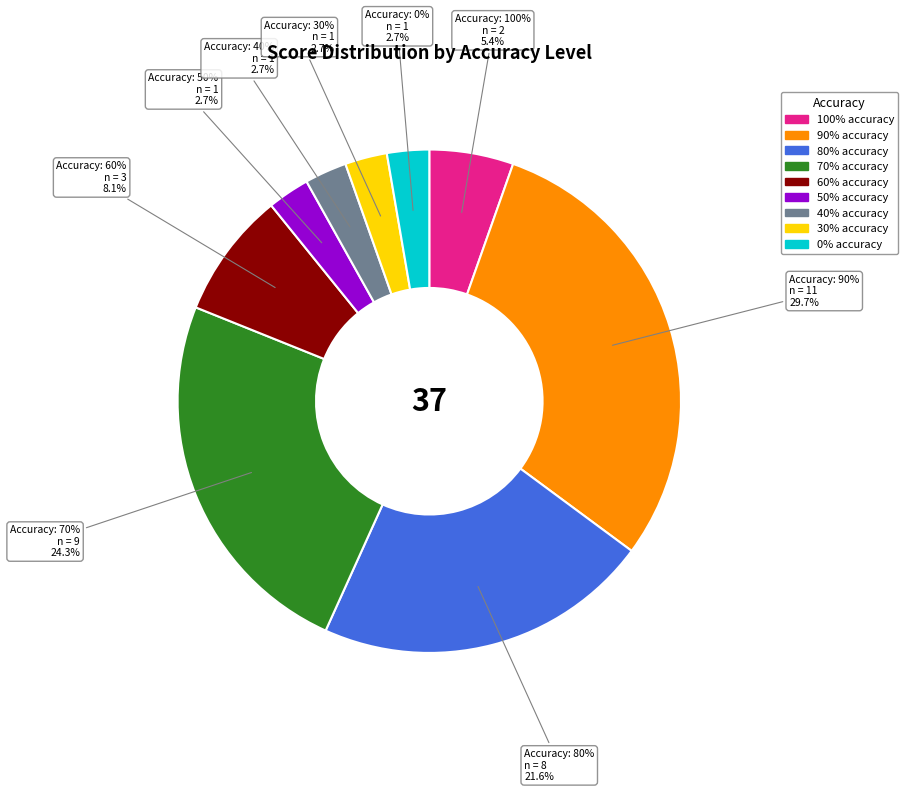

What is the largest slice in the pie chart?

90%